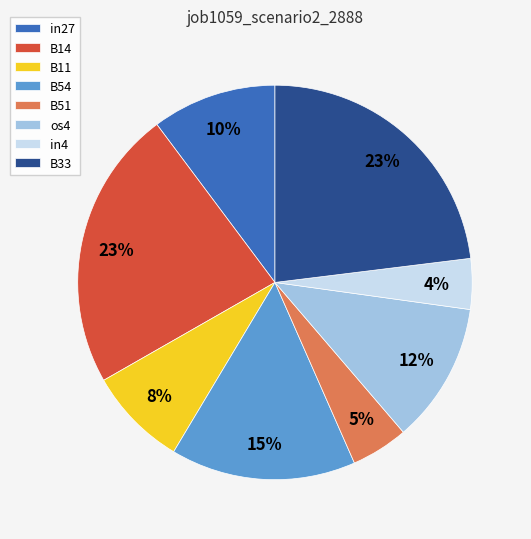

To the nearest percent, what percentage of the pie is B51?

5%